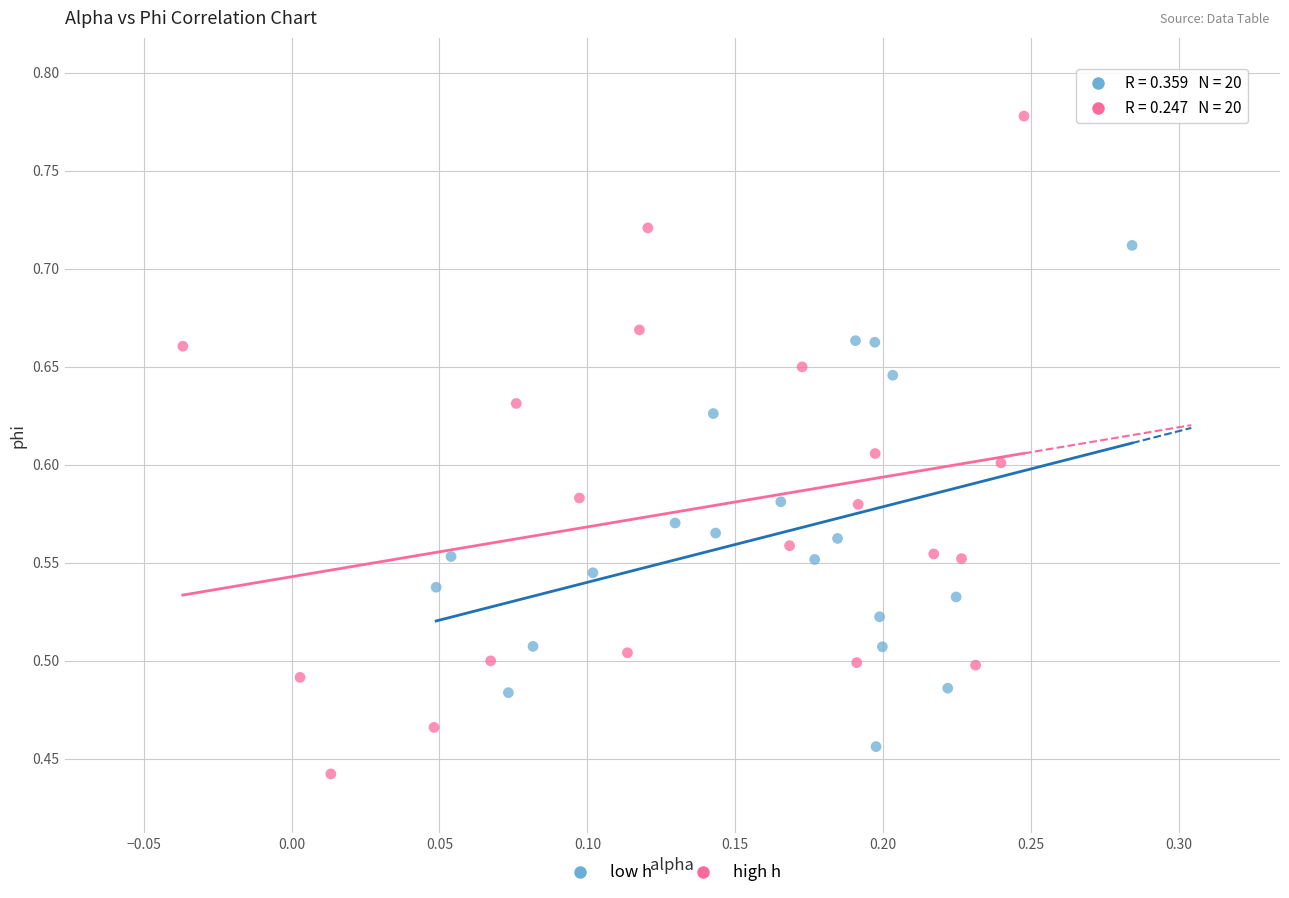

Which series has the largest Y range (max minus min)?

high h